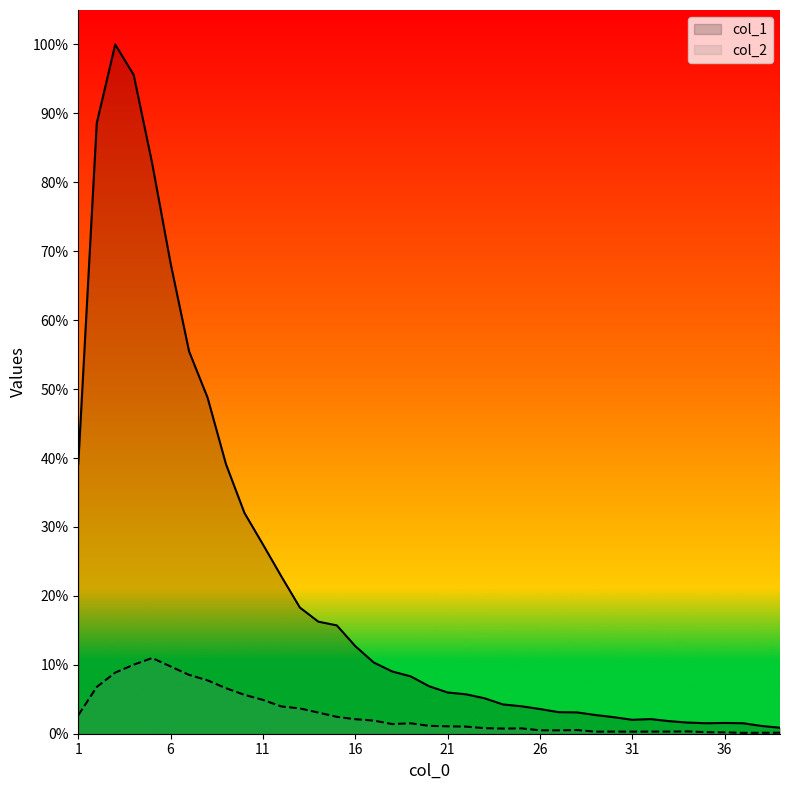

Reading left to right, extract all data points from this chart.

col_1: 4554	10303	11631	11118	9627	7937	6452	5673	4547	3725	3194	2653	2129	1891	1828	1478	1202	1050	968	801	696	665	598	494	463	417	364	360	316	279	235	247	212	188	177	182	177	131	101
col_2: 312	789	1031	1165	1277	1135	993	901	768	656	571	460	427	357	285	245	222	163	176	133	125	120	94	87	90	58	57	62	35	36	35	36	36	39	26	23	15	16	17